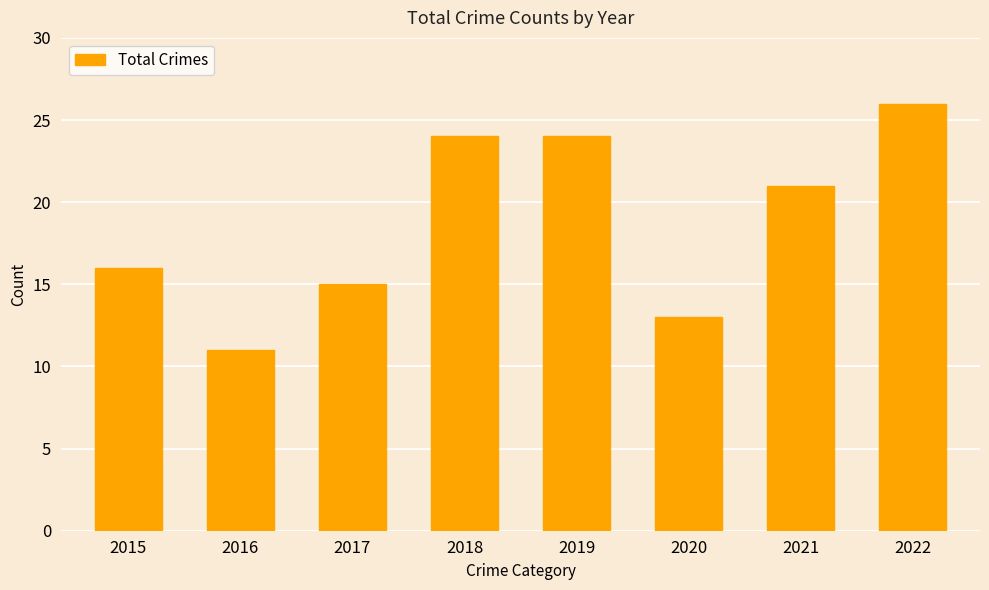

Reading right to left, extract all data points from this chart.

26	21	13	24	24	15	11	16